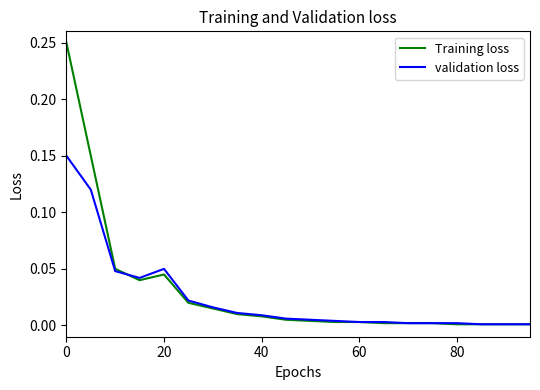

List the series in order of their peak value, lowest first.

validation loss, Training loss